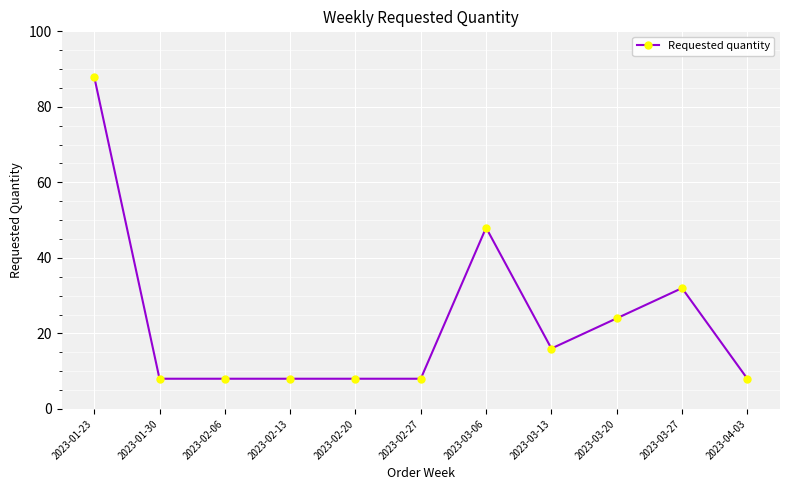

What is the label of the 1st point from the right?

2023-04-03